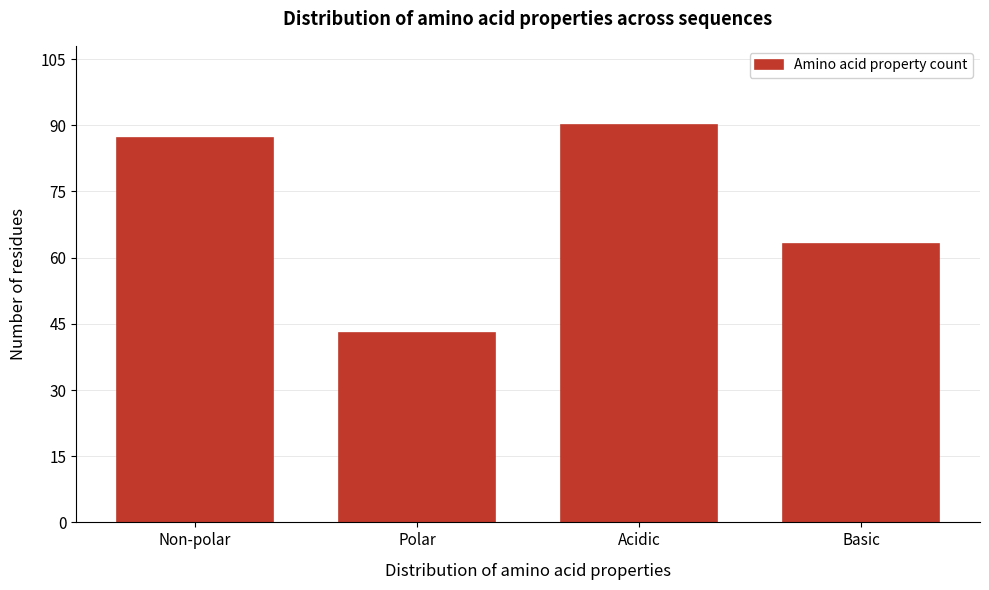

Reading left to right, what are all the values shown in this chart?

87	43	90	63